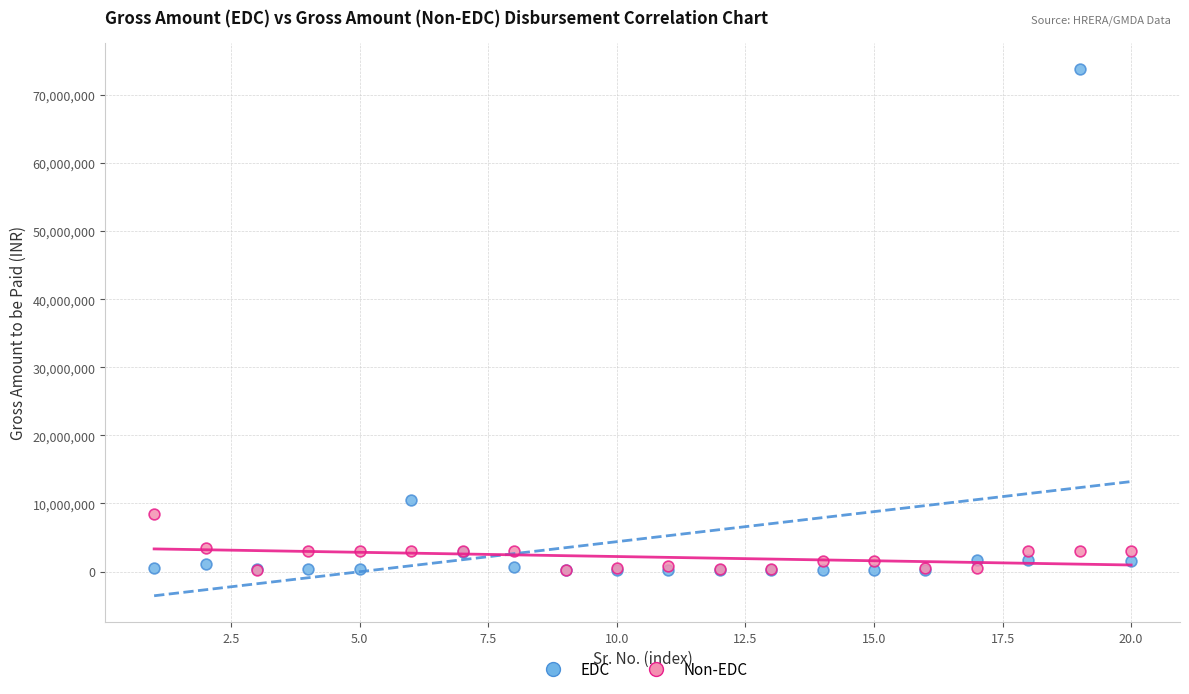

In the EDC series, what Y value is closest to 36997565?

10523505